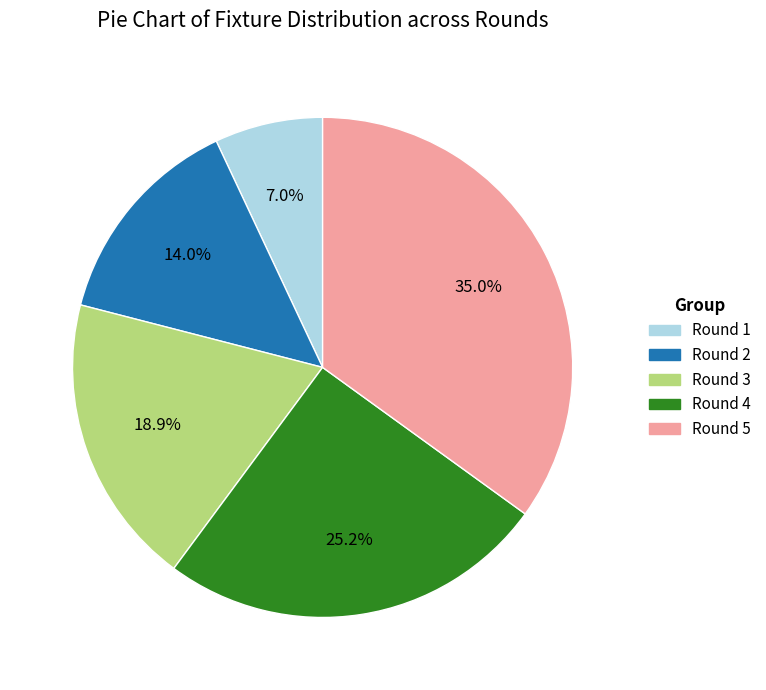

Rank the categories by value from lowest to highest.

Round 1, Round 2, Round 3, Round 4, Round 5